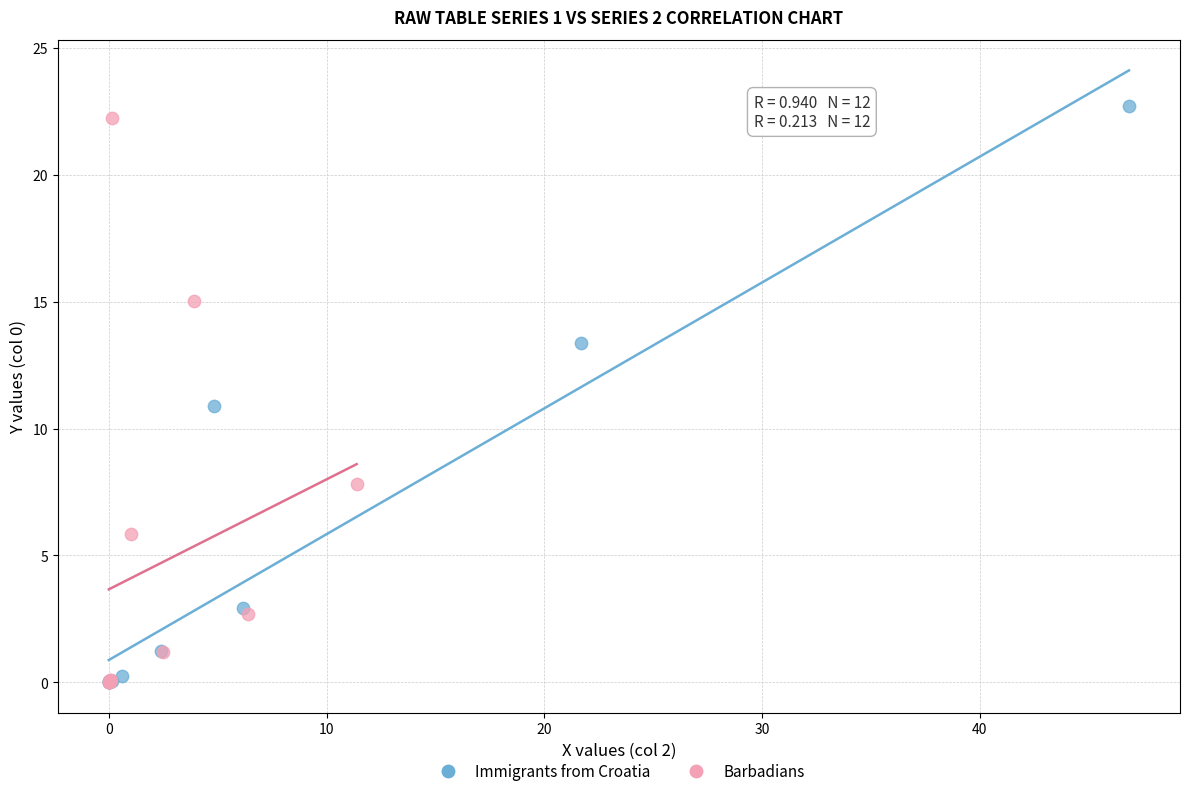

Which series has the widest spread of Y values?

Immigrants from Croatia